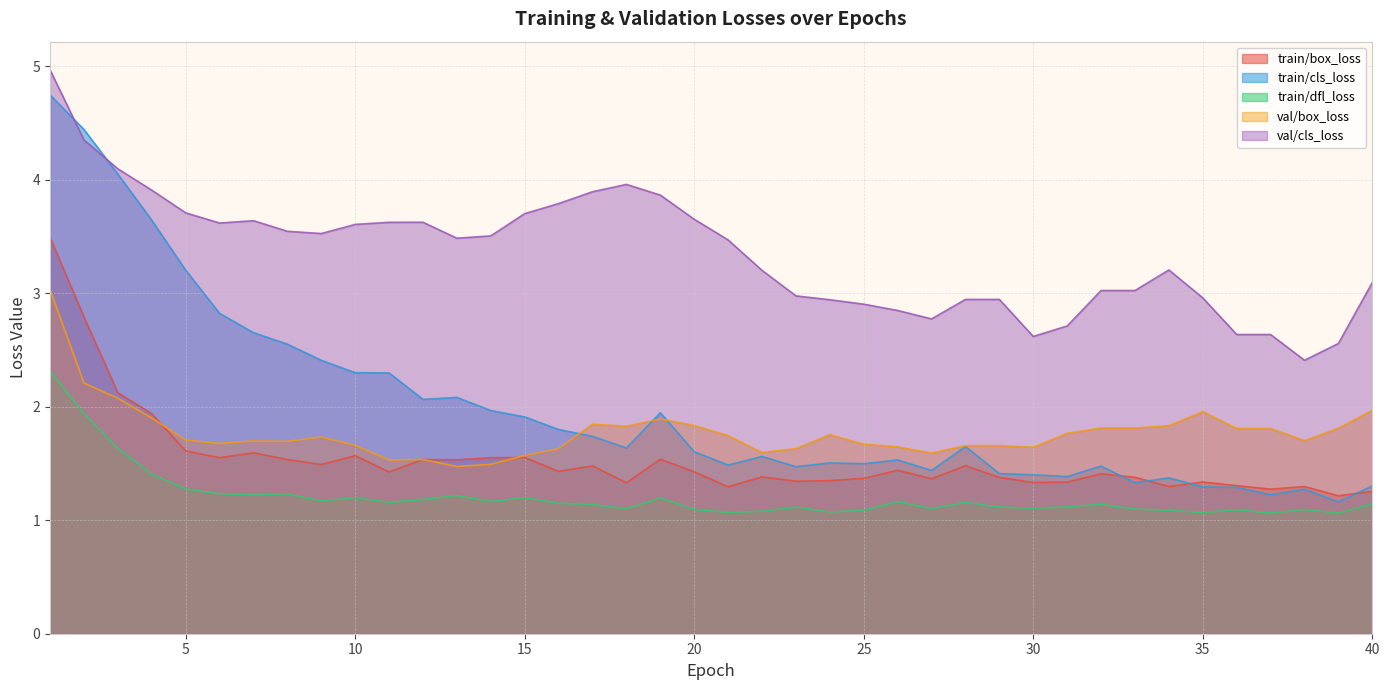

What is the difference between the val/cls_loss values at 21 and 31?

0.8